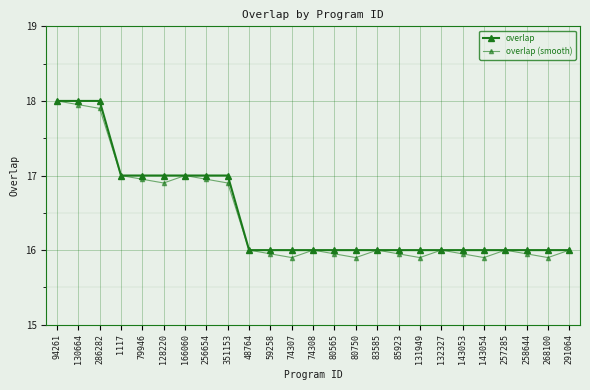

Does the chart have visible grid lines?

Yes